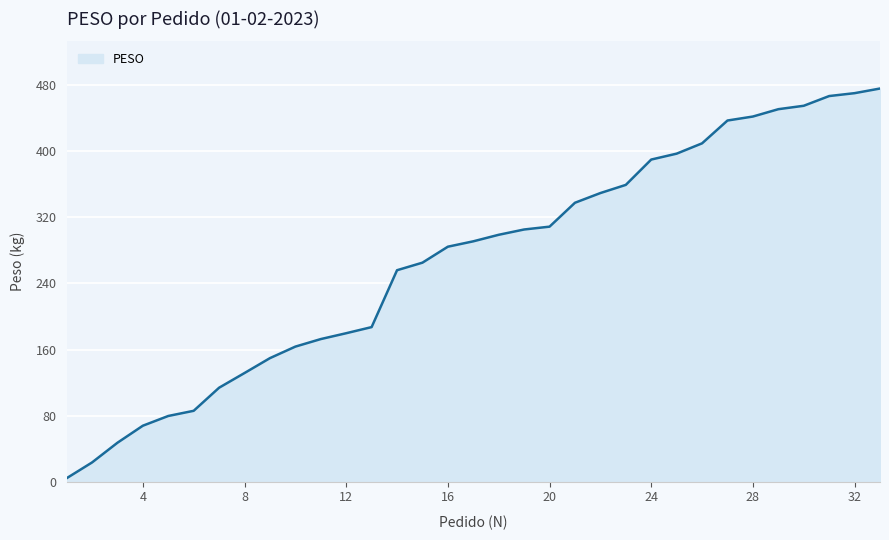

What is the difference between the maximum and minimum values?

472.1